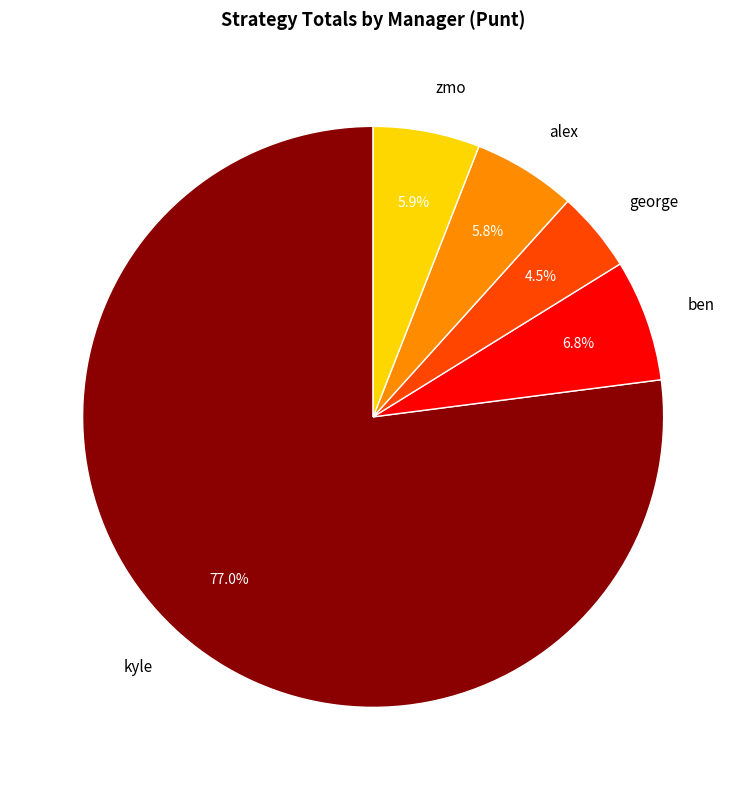

Which slice is the smallest?

george